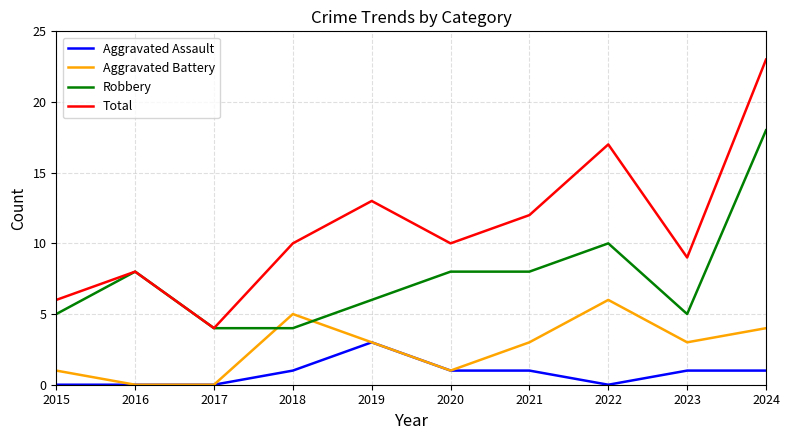

What is the highest value of the Aggravated Battery series?

6